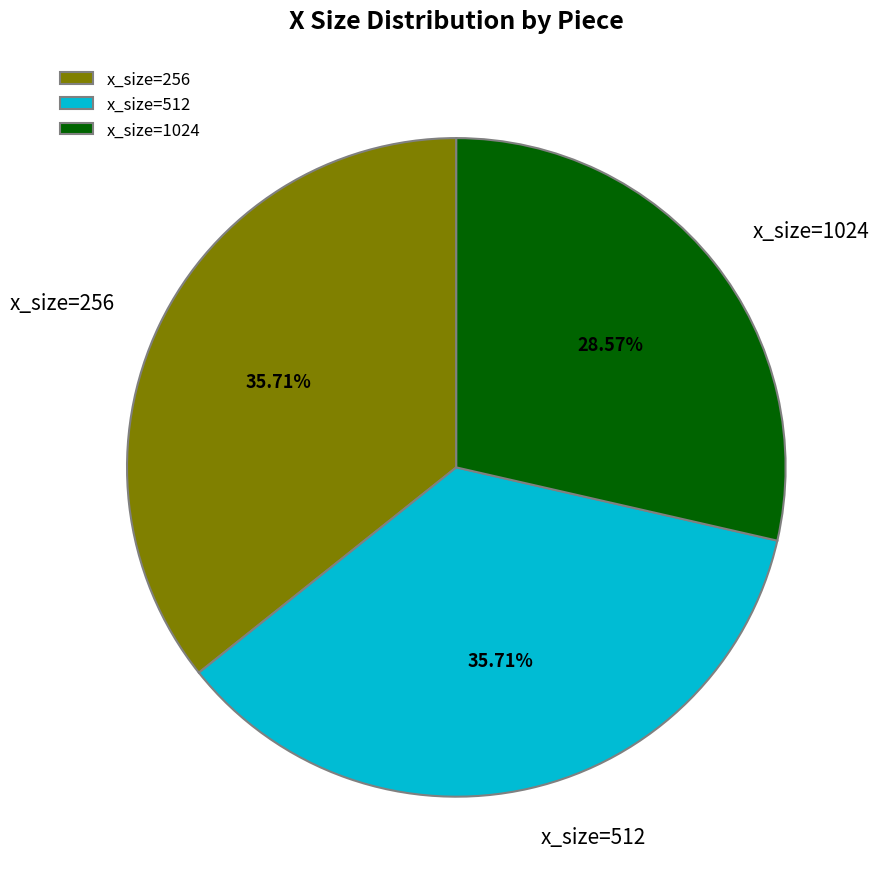

How many segments does this pie chart have?

3